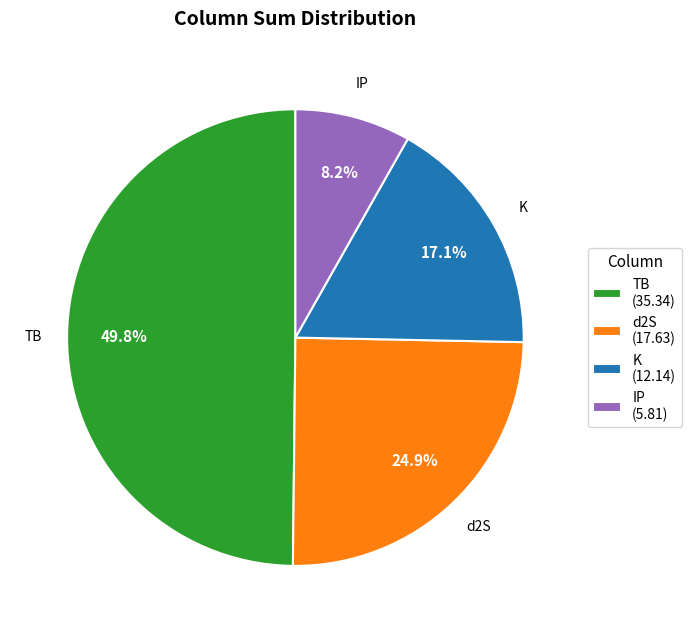

Between d2S and TB, which is larger?

TB